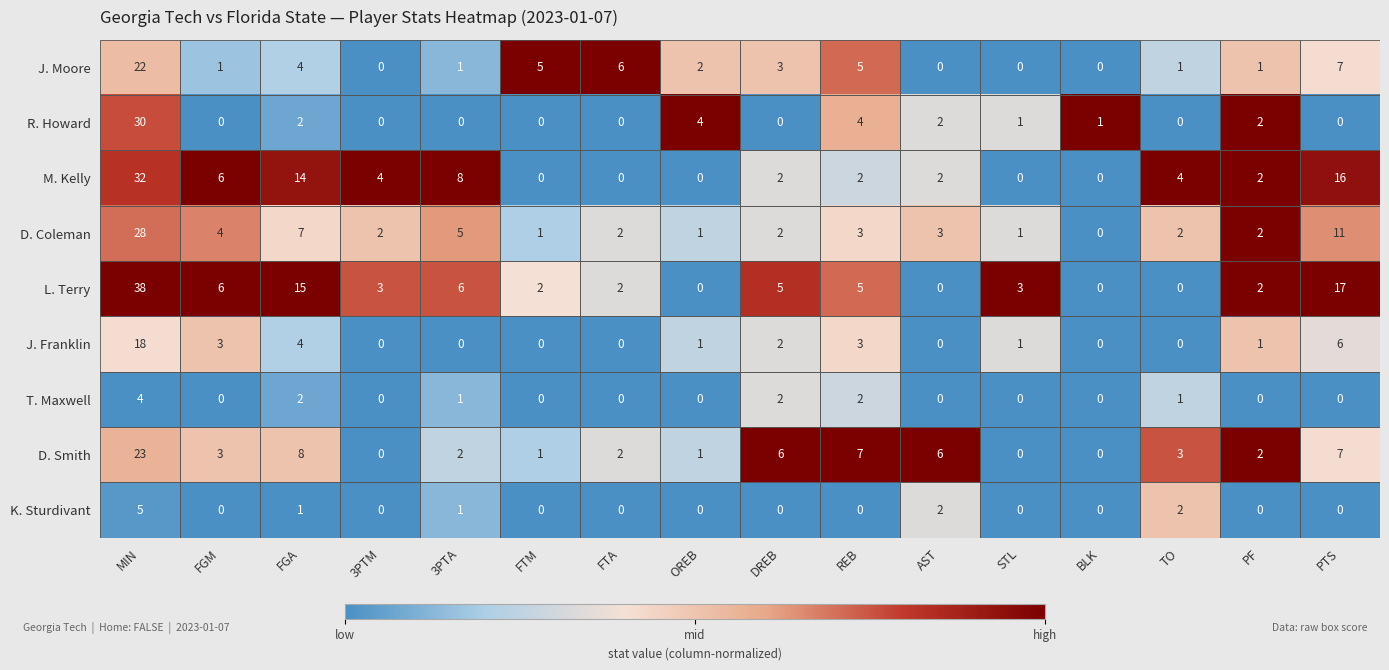

Which series has the widest spread of values?

L. Terry